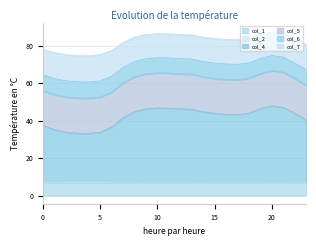

Is the value of col_4 at 5 greater than the value of col_1 at 20?

Yes